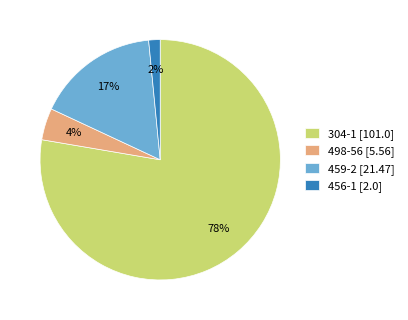

Is it true that 304-1 [101.0] is 87% of the pie?

False